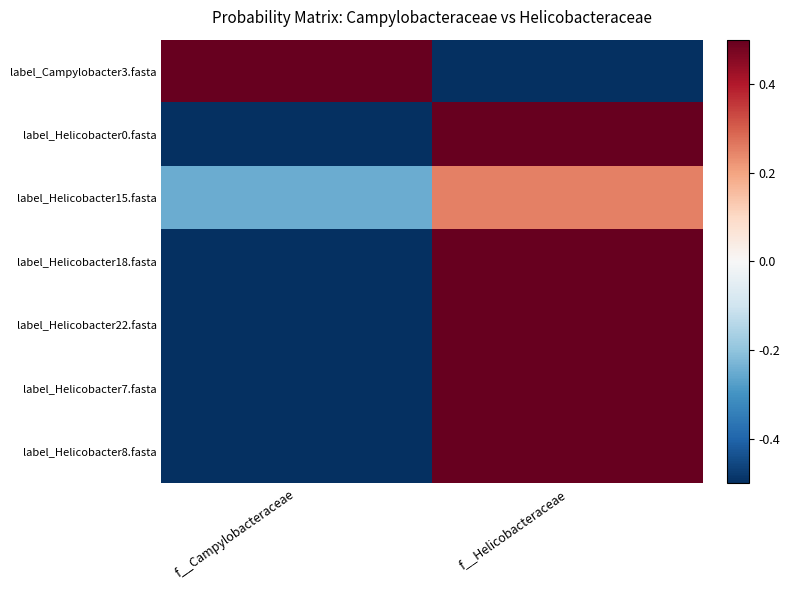

What is the difference between the highest and lowest values at f__Helicobacteraceae?

1.0